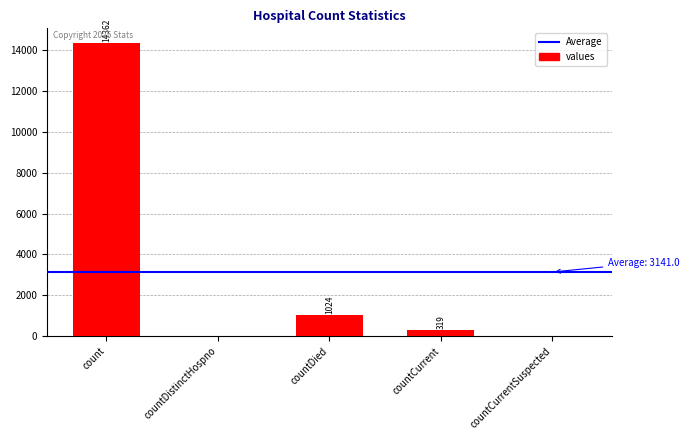

What is the change in value from count to countDied?

-13338